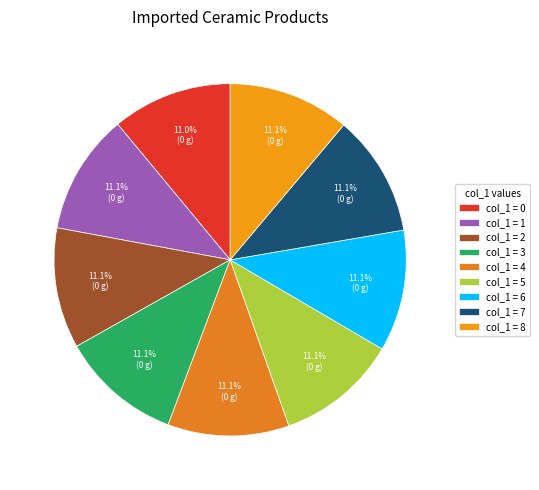

Is there any slice that represents more than half of the pie?

No